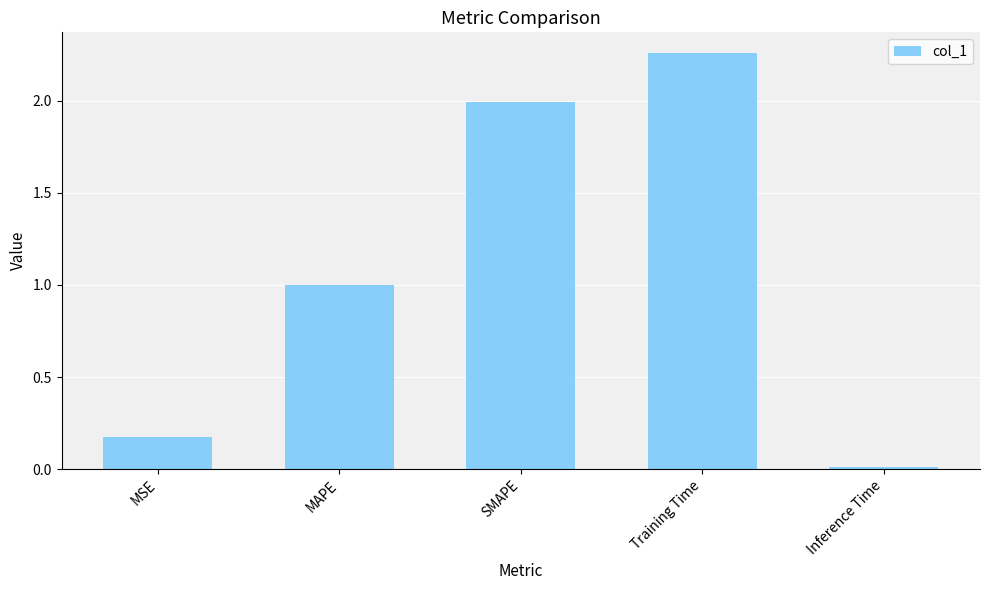

What is the value of the 3rd bar from the left?

2.0